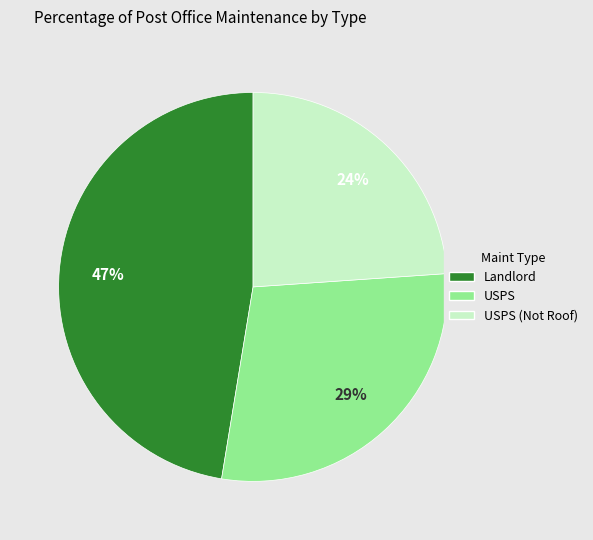

To the nearest percent, what is the average slice percentage?

33%